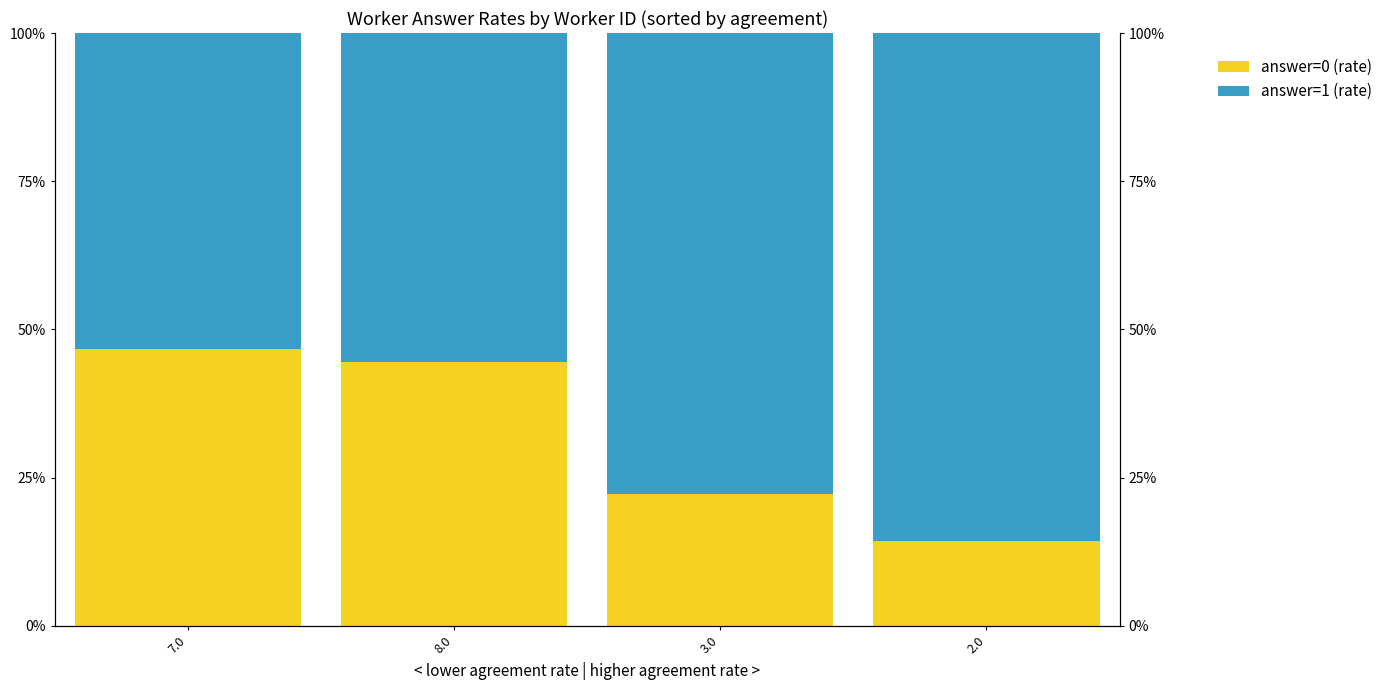

What is the label of the 2nd bar from the left?

8.0